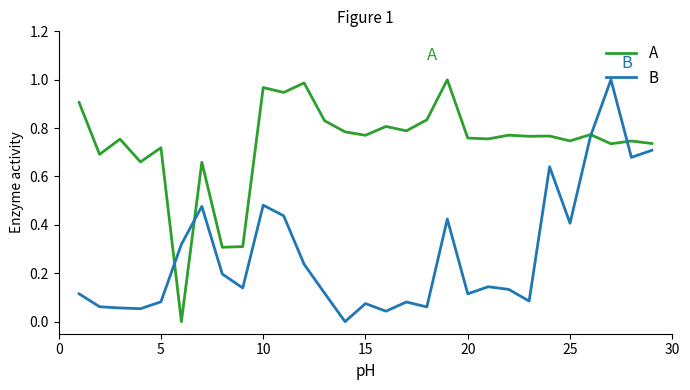

Does the chart display data point markers on the line(s)?

No